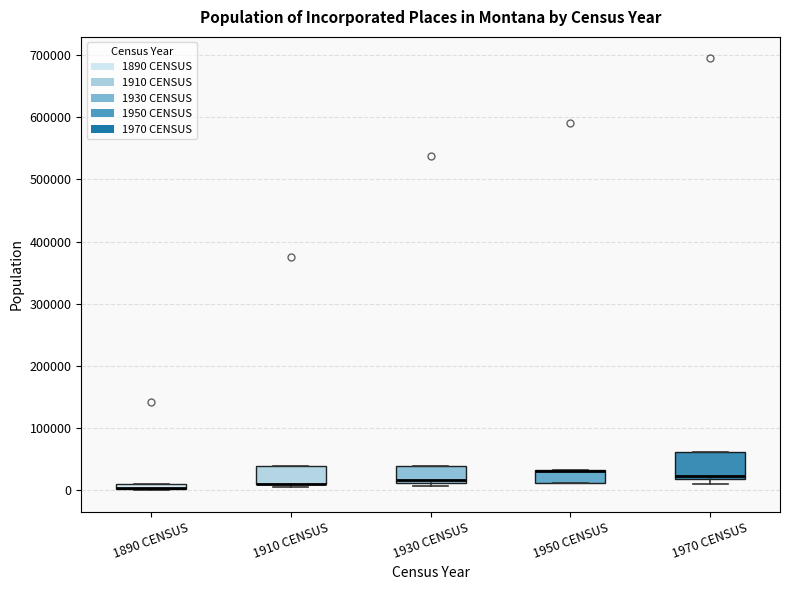

Where is the upper edge of the box for 1890 CENSUS on the y-axis? The values are not printed on the chart, so give them approximately, as read against the axis.

10000